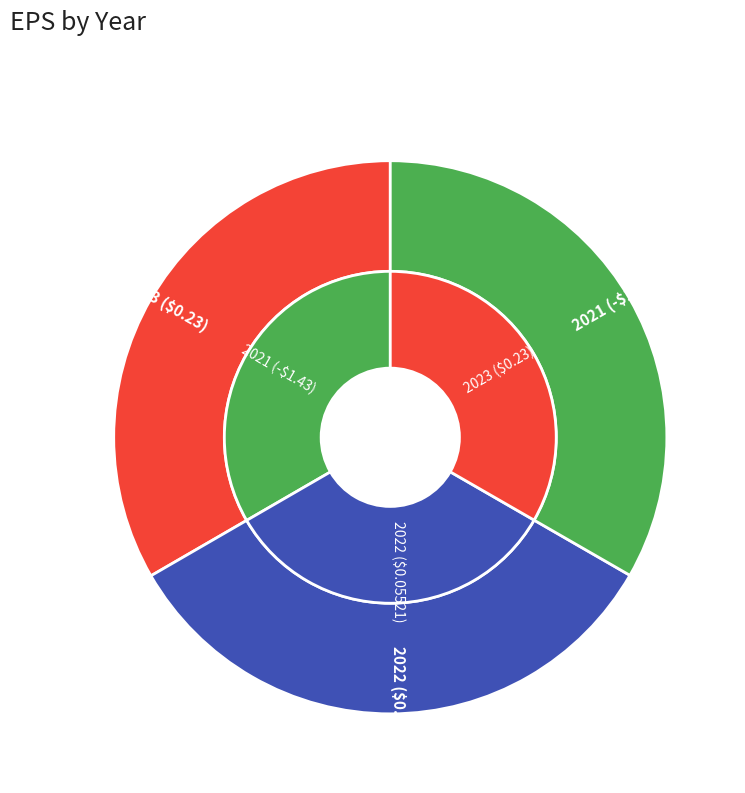

Do 2023 ($0.23) and 2021 (-$1.43) together represent more than half of the pie?

Yes